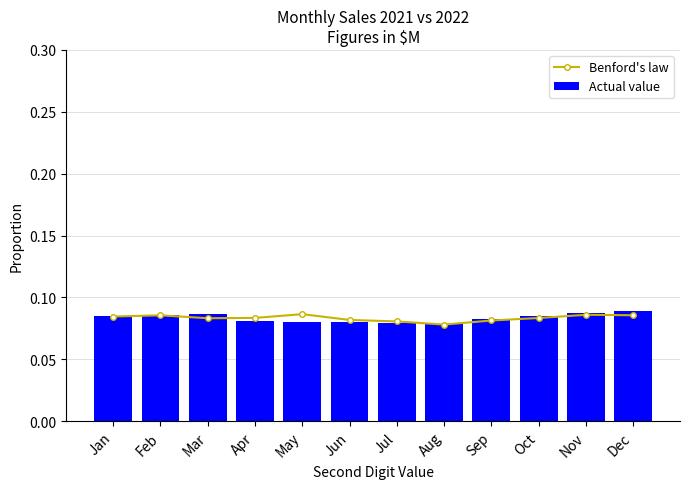

True or false: Benford's law has a value of 0.1 at Sep.

True